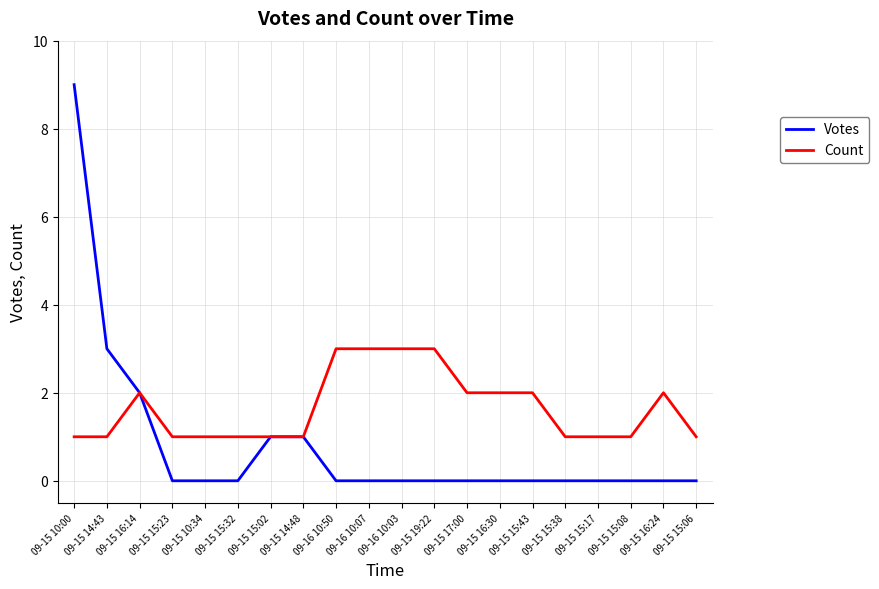

Between 09-15 10:34 and 09-15 17:00, which series saw the biggest shift?

Count